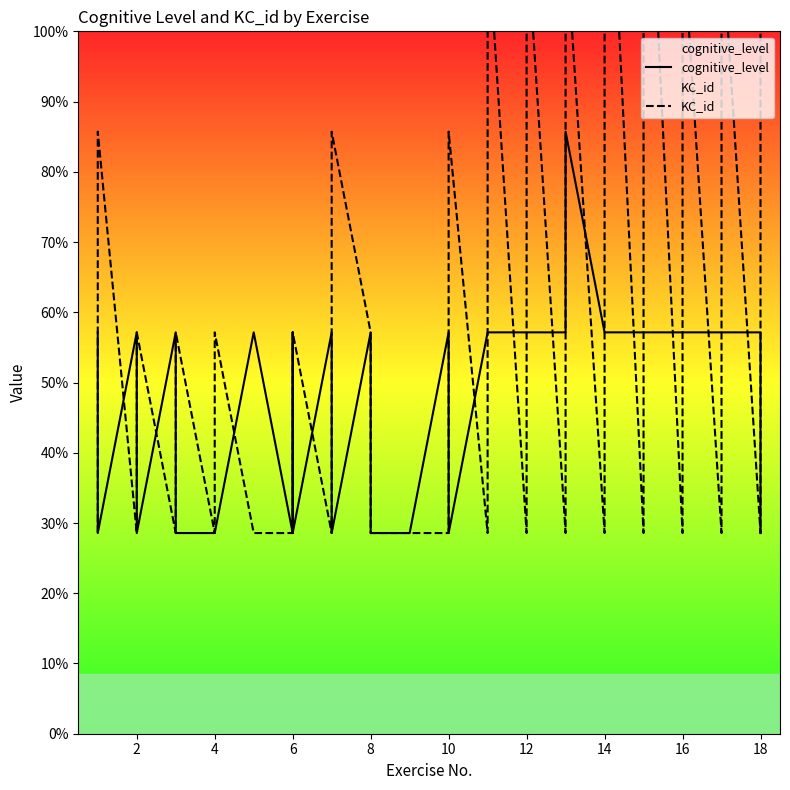

Is the value of KC_id at 8 greater than the value of cognitive_level at 16?

Yes